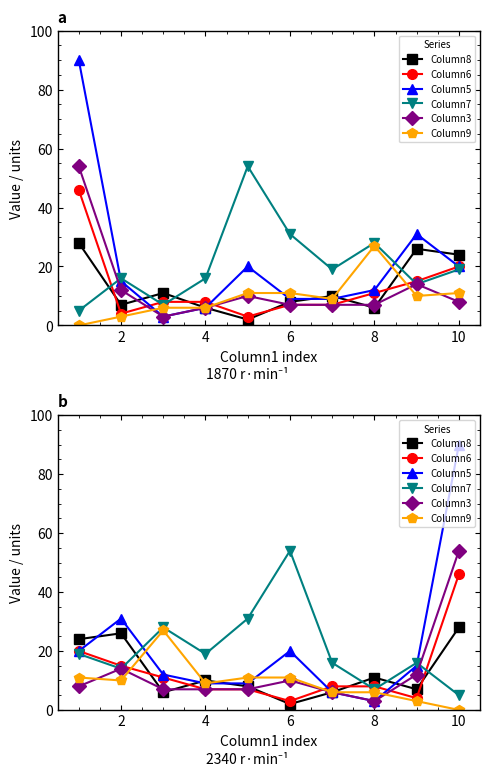

How many series are shown in this chart?

6